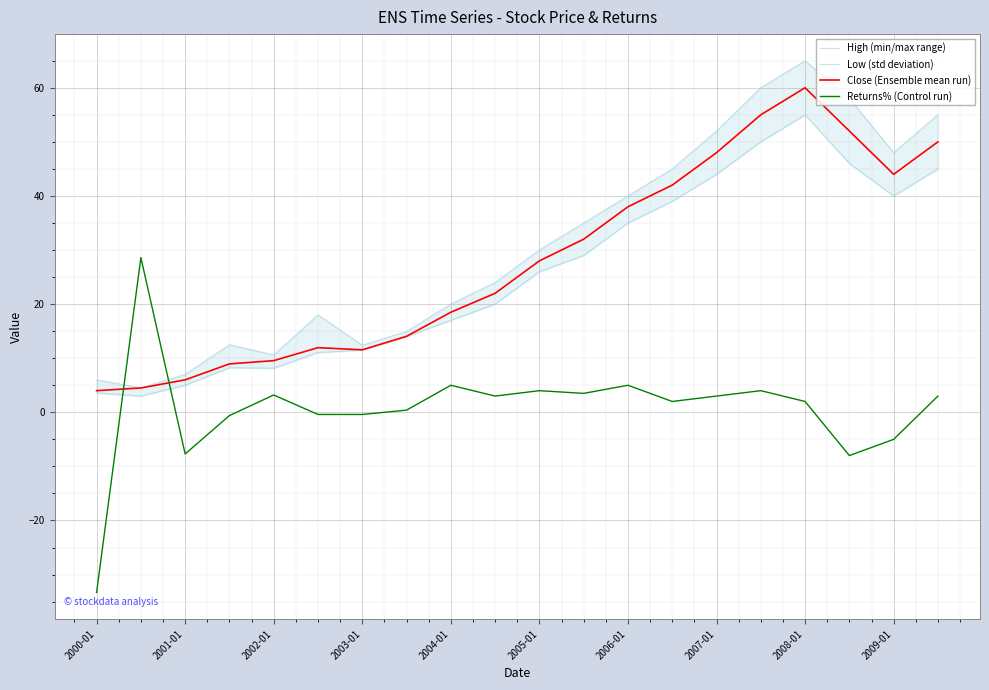

How many intersections are there between Close (Ensemble mean run) and Returns% (Control run)?

2